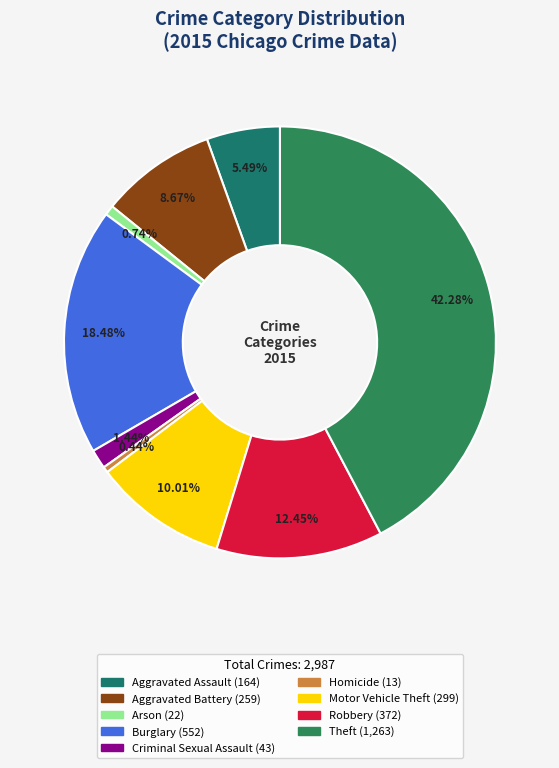

To the nearest percent, what percentage of the pie is Burglary?

18%